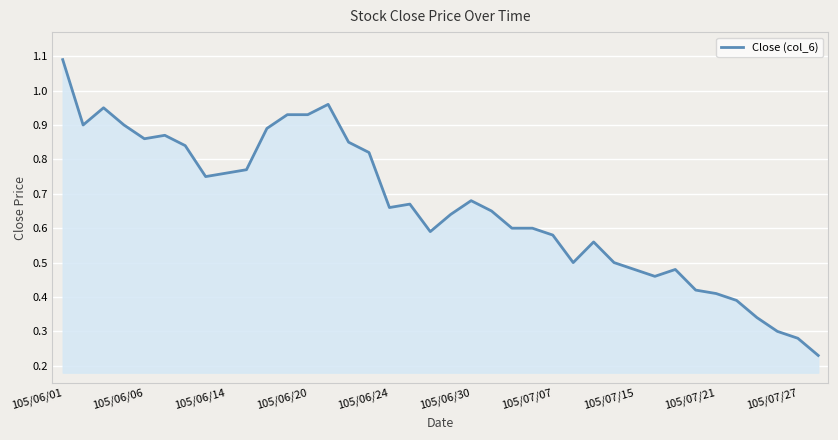

What is the maximum value shown in the chart?

1.1